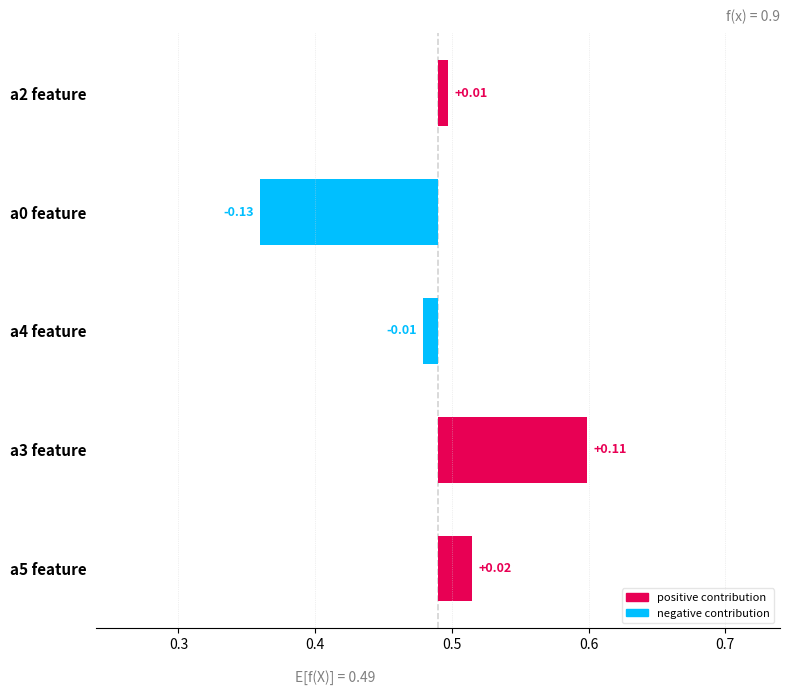

How many negative values are there?

2